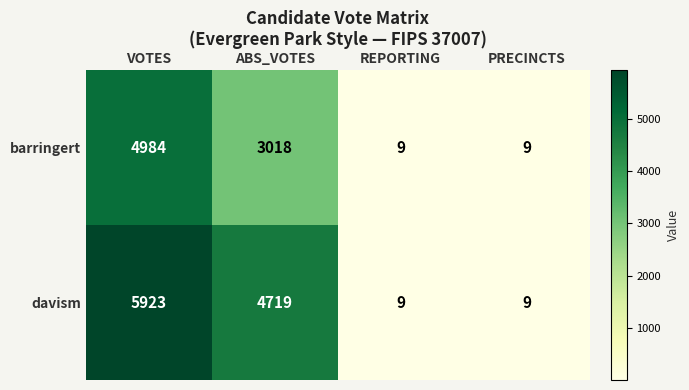

Which series has the widest spread of values?

davism